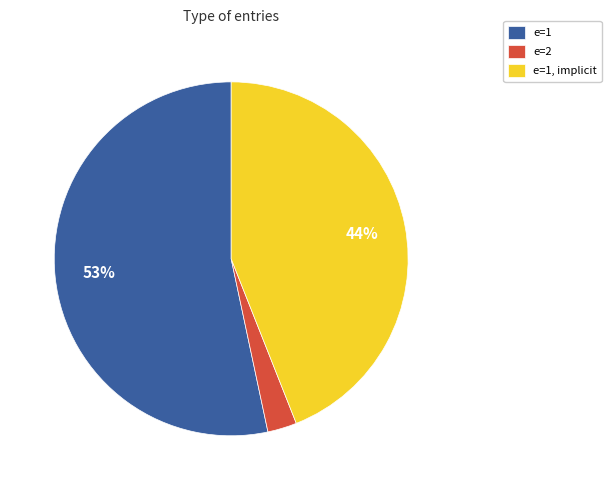

Is there a majority slice in this chart?

Yes